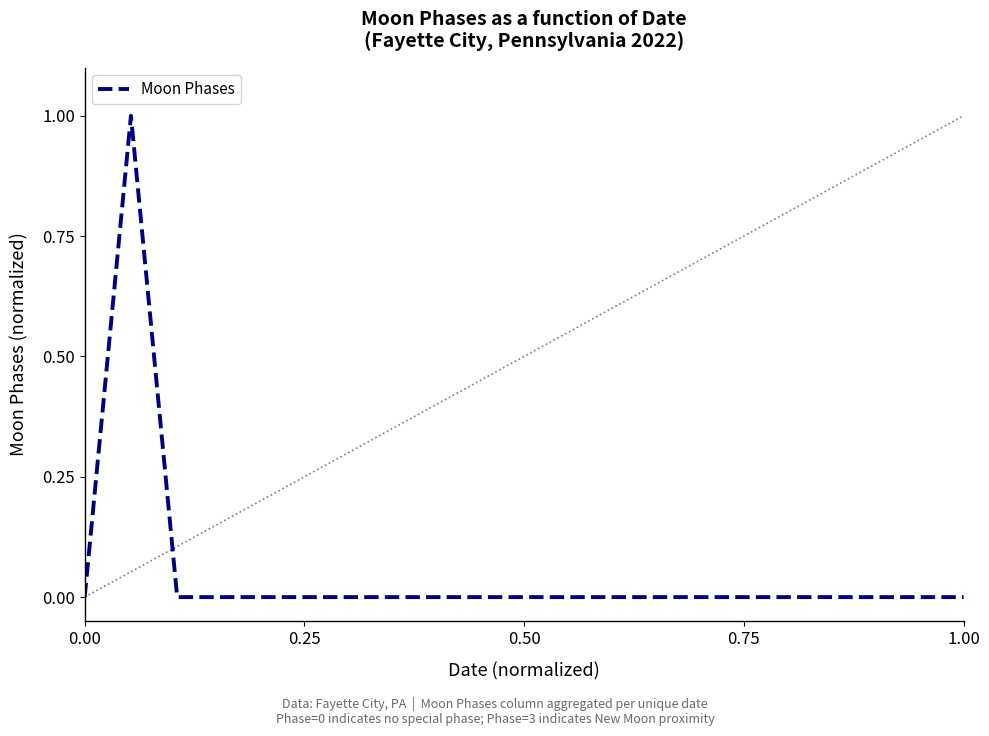

How many values are between 0 and 1?

20